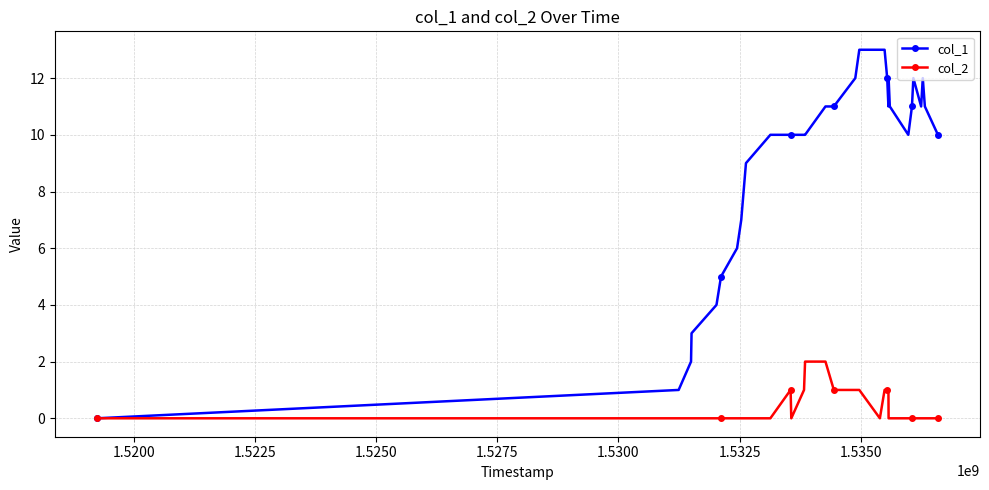

True or false: col_1 has more than 1 interior local peaks.

True